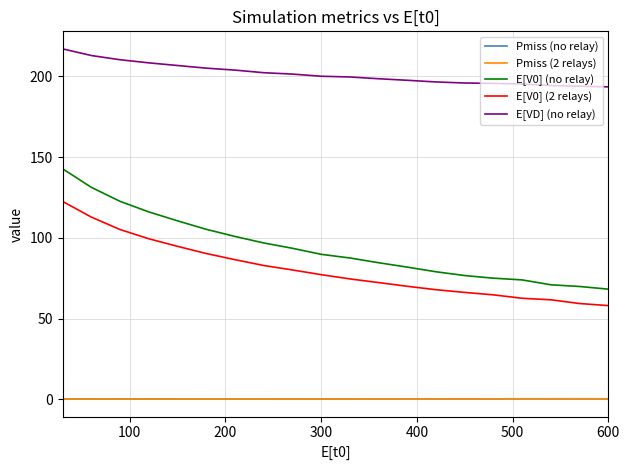

What is the greatest value displayed?

217.0